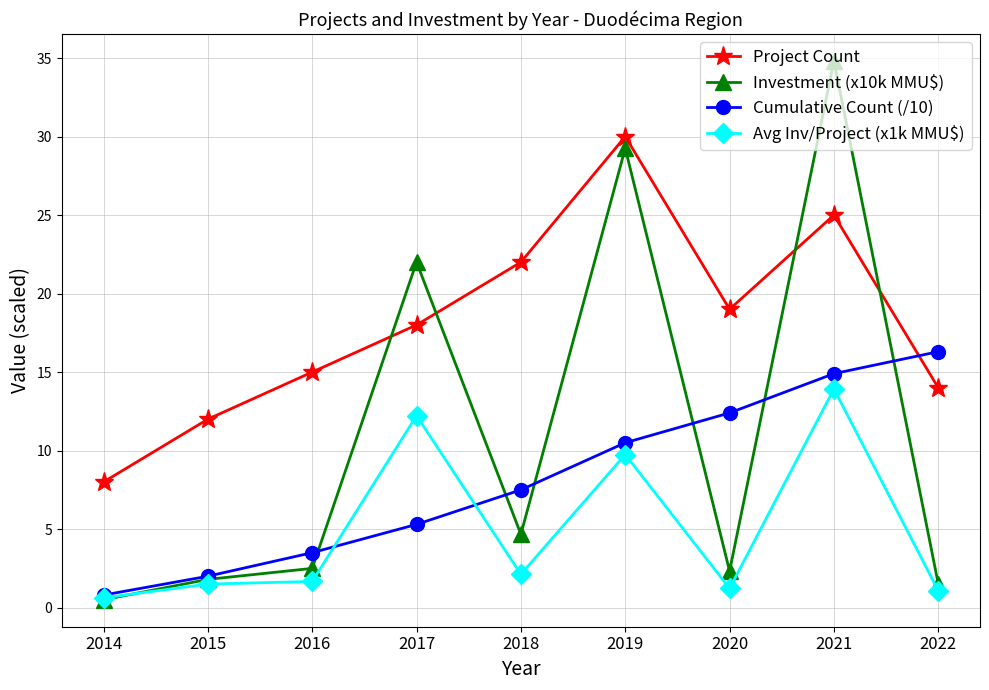

Which series has the largest total across all categories?

Project Count